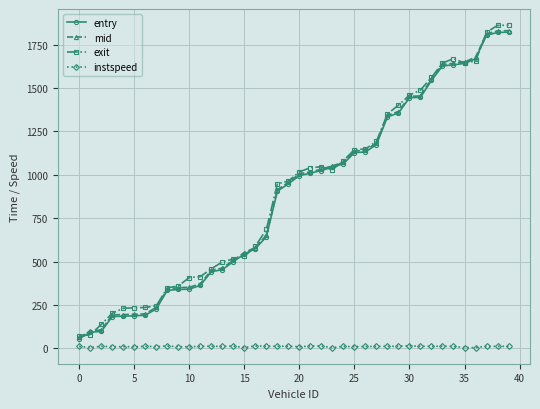

What is the value of the exit point at the 30th from the left?

1400.7